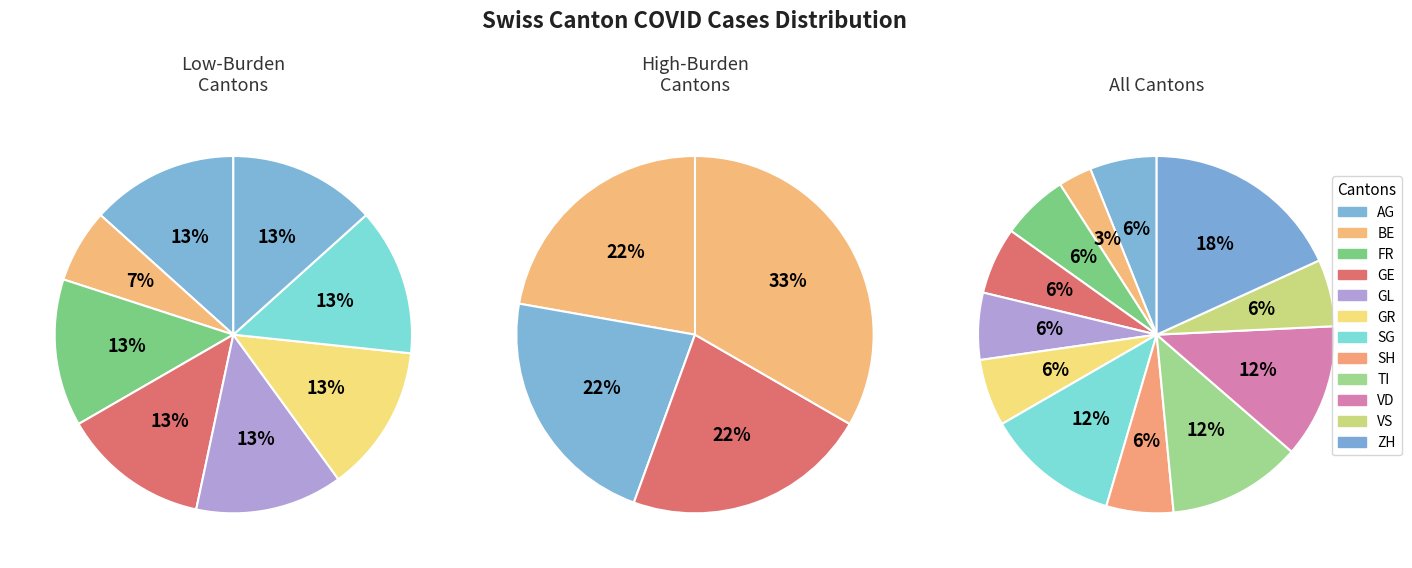

Does 34 represent more than half of the total?

No